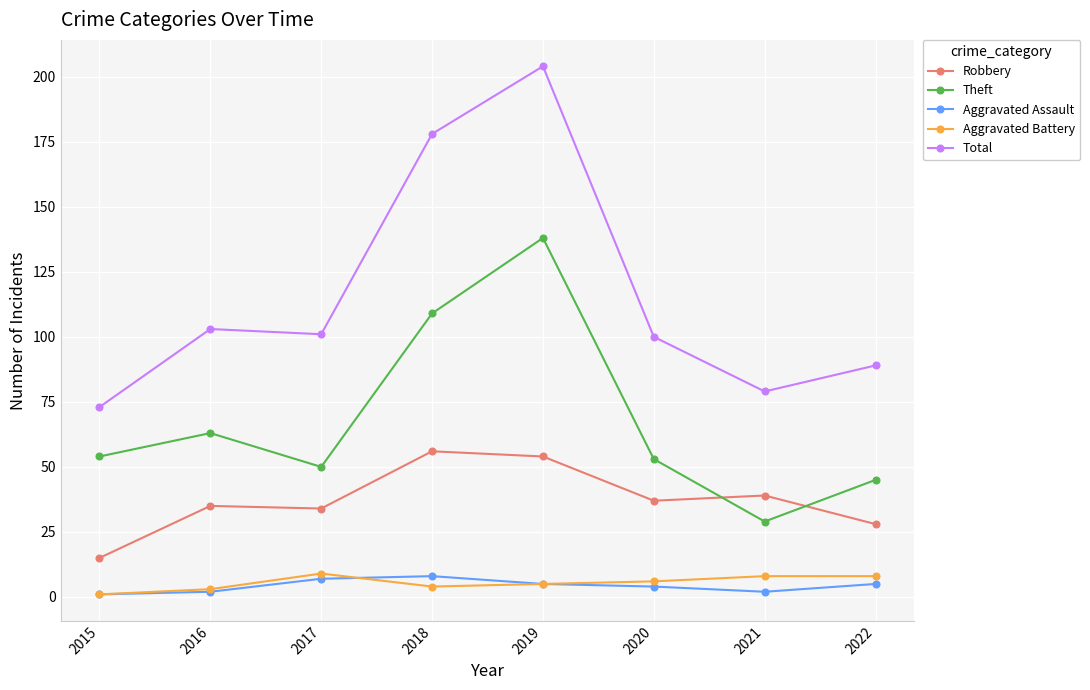

Reading left to right, extract all data points from this chart.

Robbery: 15	35	34	56	54	37	39	28
Theft: 54	63	50	109	138	53	29	45
Aggravated Assault: 1	2	7	8	5	4	2	5
Aggravated Battery: 1	3	9	4	5	6	8	8
Total: 73	103	101	178	204	100	79	89